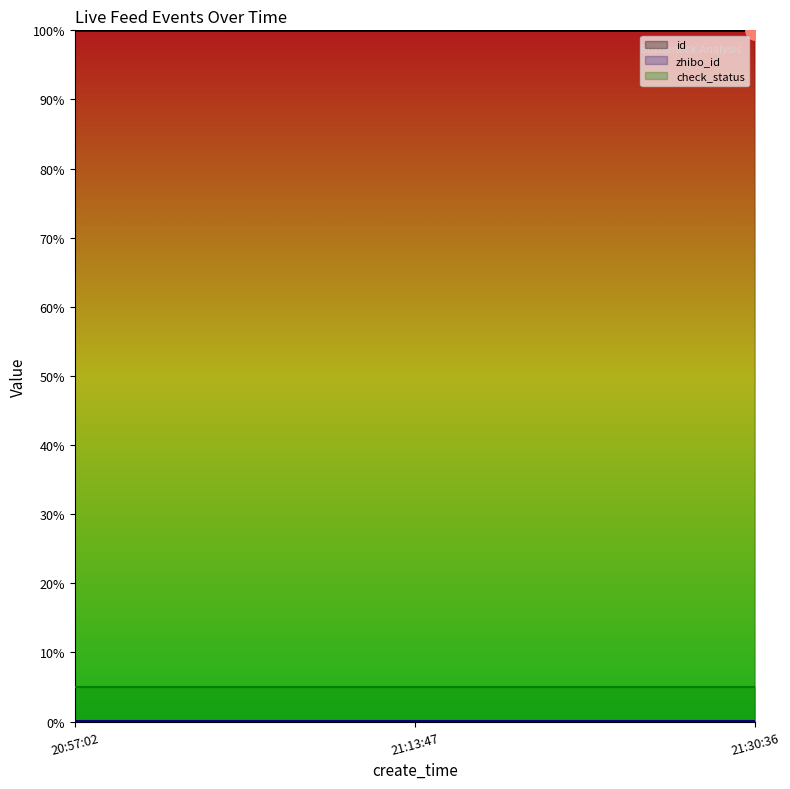

The id series shows 170.6 at 21:13:47. True or false?

False